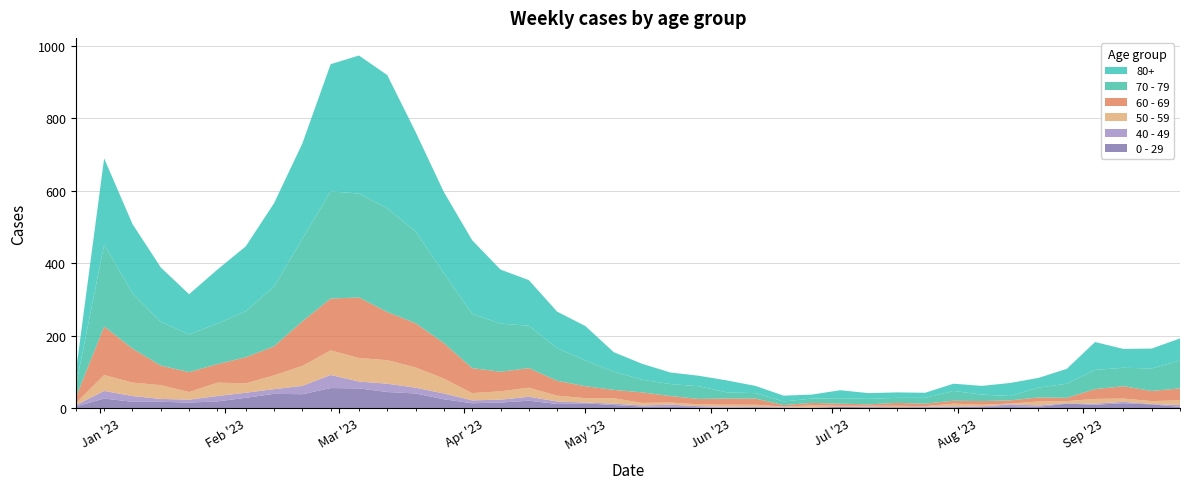

Reading left to right, what are all the values shown in this chart?

80+: 2022-12-26=38	2023-01-02=238	2023-01-09=191	2023-01-16=150	2023-01-23=111	2023-01-30=149	2023-02-06=179	2023-02-13=230	2023-02-20=263	2023-02-27=351	2023-03-06=381	2023-03-13=368	2023-03-20=275	2023-03-27=224	2023-04-03=203	2023-04-10=149	2023-04-17=126	2023-04-24=101	2023-05-01=95	2023-05-08=54	2023-05-15=44	2023-05-22=32	2023-05-29=29	2023-06-05=33	2023-06-12=20	2023-06-19=16	2023-06-26=11	2023-07-03=22	2023-07-10=16	2023-07-17=15	2023-07-24=14	2023-07-31=20	2023-08-07=24	2023-08-14=36	2023-08-21=27	2023-08-28=41	2023-09-04=77	2023-09-11=52	2023-09-18=55	2023-09-25=61
70 - 79: 2022-12-26=32	2023-01-02=226	2023-01-09=153	2023-01-16=121	2023-01-23=104	2023-01-30=112	2023-02-06=127	2023-02-13=165	2023-02-20=228	2023-02-27=296	2023-03-06=287	2023-03-13=286	2023-03-20=253	2023-03-27=193	2023-04-03=150	2023-04-10=133	2023-04-17=117	2023-04-24=90	2023-05-01=71	2023-05-08=50	2023-05-15=35	2023-05-22=33	2023-05-29=35	2023-06-05=17	2023-06-12=15	2023-06-19=10	2023-06-26=12	2023-07-03=15	2023-07-10=15	2023-07-17=14	2023-07-24=16	2023-07-31=27	2023-08-07=18	2023-08-14=12	2023-08-21=27	2023-08-28=39	2023-09-04=53	2023-09-11=51	2023-09-18=62	2023-09-25=77
60 - 69: 2022-12-26=16	2023-01-02=134	2023-01-09=94	2023-01-16=54	2023-01-23=55	2023-01-30=51	2023-02-06=72	2023-02-13=80	2023-02-20=123	2023-02-27=143	2023-03-06=167	2023-03-13=133	2023-03-20=122	2023-03-27=98	2023-04-03=69	2023-04-10=54	2023-04-17=54	2023-04-24=41	2023-05-01=33	2023-05-08=23	2023-05-15=29	2023-05-22=18	2023-05-29=15	2023-06-05=17	2023-06-12=17	2023-06-19=4	2023-06-26=7	2023-07-03=6	2023-07-10=4	2023-07-17=8	2023-07-24=7	2023-07-31=8	2023-08-07=10	2023-08-14=9	2023-08-21=11	2023-08-28=9	2023-09-04=27	2023-09-11=34	2023-09-18=28	2023-09-25=33
50 - 59: 2022-12-26=5	2023-01-02=44	2023-01-09=37	2023-01-16=38	2023-01-23=21	2023-01-30=37	2023-02-06=26	2023-02-13=38	2023-02-20=55	2023-02-27=68	2023-03-06=65	2023-03-13=65	2023-03-20=56	2023-03-27=41	2023-04-03=20	2023-04-10=23	2023-04-17=25	2023-04-24=16	2023-05-01=12	2023-05-08=15	2023-05-15=7	2023-05-22=6	2023-05-29=5	2023-06-05=6	2023-06-12=6	2023-06-19=2	2023-06-26=6	2023-07-03=3	2023-07-10=3	2023-07-17=4	2023-07-24=2	2023-07-31=8	2023-08-07=5	2023-08-14=2	2023-08-21=11	2023-08-28=6	2023-09-04=13	2023-09-11=9	2023-09-18=8	2023-09-25=13
40 - 49: 2022-12-26=4	2023-01-02=21	2023-01-09=16	2023-01-16=8	2023-01-23=8	2023-01-30=15	2023-02-06=14	2023-02-13=13	2023-02-20=23	2023-02-27=36	2023-03-06=19	2023-03-13=23	2023-03-20=16	2023-03-27=16	2023-04-03=8	2023-04-10=8	2023-04-17=11	2023-04-24=7	2023-05-01=2	2023-05-08=4	2023-05-15=3	2023-05-22=6	2023-05-29=3	2023-06-05=2	2023-06-12=1	2023-06-19=1	2023-06-26=0	2023-07-03=0	2023-07-10=1	2023-07-17=0	2023-07-24=1	2023-07-31=2	2023-08-07=0	2023-08-14=5	2023-08-21=4	2023-08-28=1	2023-09-04=3	2023-09-11=4	2023-09-18=1	2023-09-25=5
0 - 29: 2022-12-26=4	2023-01-02=26	2023-01-09=17	2023-01-16=17	2023-01-23=15	2023-01-30=18	2023-02-06=28	2023-02-13=39	2023-02-20=38	2023-02-27=55	2023-03-06=54	2023-03-13=44	2023-03-20=40	2023-03-27=24	2023-04-03=13	2023-04-10=15	2023-04-17=20	2023-04-24=11	2023-05-01=13	2023-05-08=8	2023-05-15=4	2023-05-22=3	2023-05-29=2	2023-06-05=1	2023-06-12=2	2023-06-19=1	2023-06-26=1	2023-07-03=3	2023-07-10=2	2023-07-17=2	2023-07-24=2	2023-07-31=2	2023-08-07=4	2023-08-14=5	2023-08-21=3	2023-08-28=12	2023-09-04=9	2023-09-11=13	2023-09-18=10	2023-09-25=3